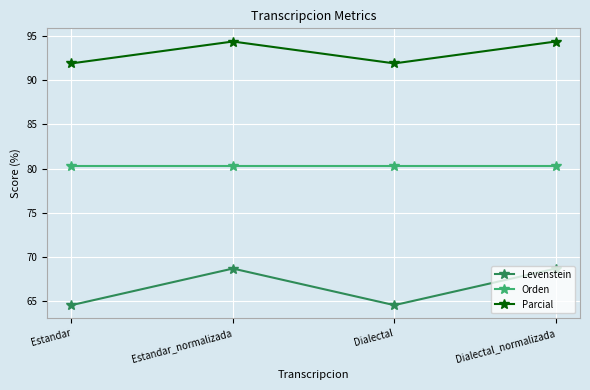

At Estandar, list the series in order from smallest to largest.

Levenstein, Orden, Parcial